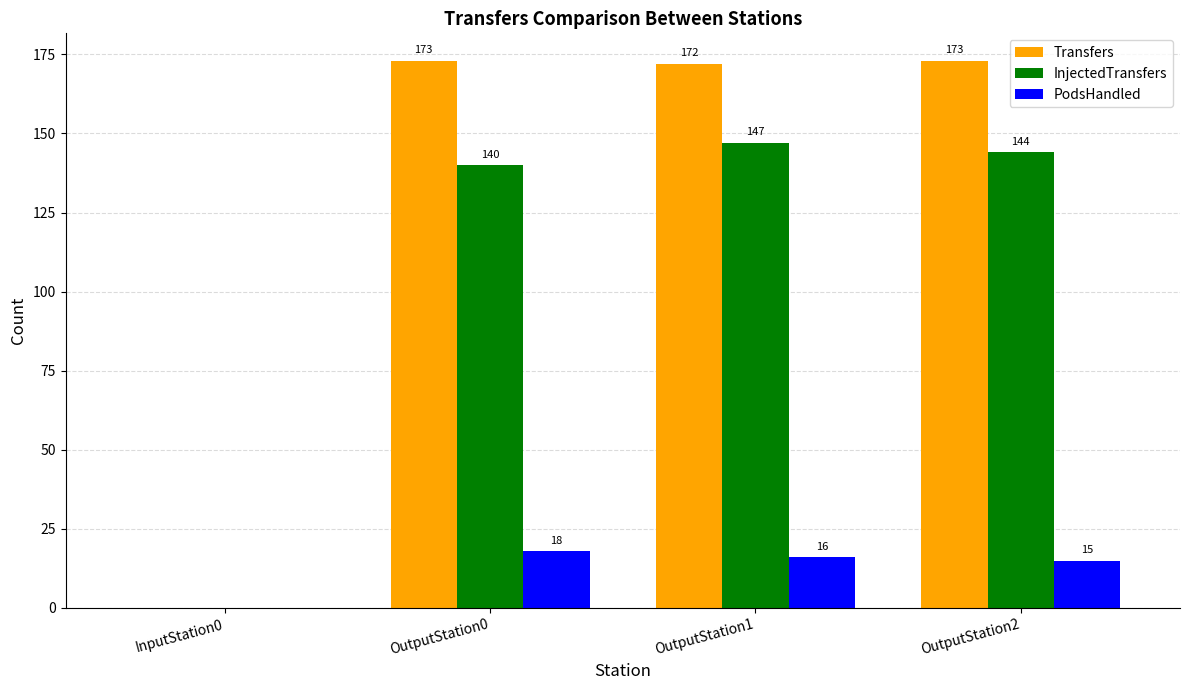

At which label does PodsHandled first exceed 16?

OutputStation0